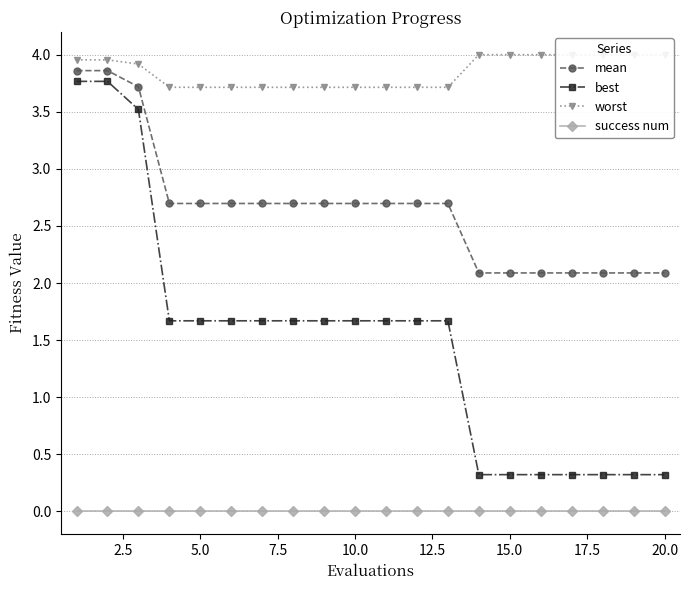

Reading right to left, list all the values displayed in this chart.

mean: 2.1	2.1	2.1	2.1	2.1	2.1	2.1	2.7	2.7	2.7	2.7	2.7	2.7	2.7	2.7	2.7	2.7	3.7	3.9	3.9
best: 0.3	0.3	0.3	0.3	0.3	0.3	0.3	1.7	1.7	1.7	1.7	1.7	1.7	1.7	1.7	1.7	1.7	3.5	3.8	3.8
worst: 4.0	4.0	4.0	4.0	4.0	4.0	4.0	3.7	3.7	3.7	3.7	3.7	3.7	3.7	3.7	3.7	3.7	3.9	4.0	4.0
success num: 0.0	0.0	0.0	0.0	0.0	0.0	0.0	0.0	0.0	0.0	0.0	0.0	0.0	0.0	0.0	0.0	0.0	0.0	0.0	0.0